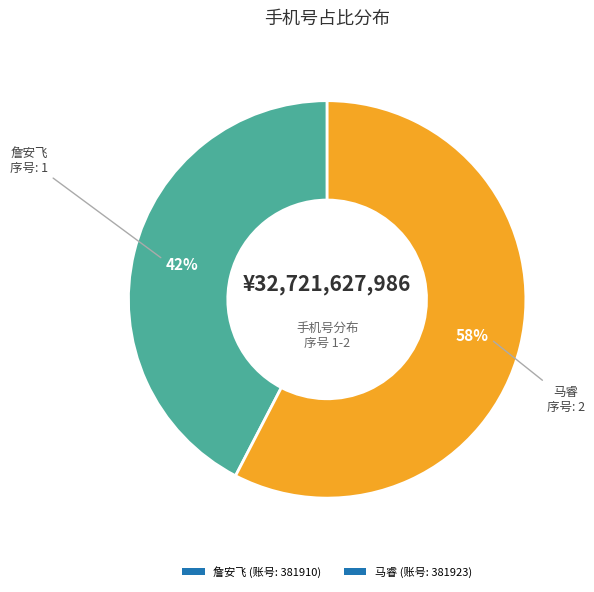

To the nearest percent, what percentage of the pie is 詹安飞 (账号: 381910)?

42%